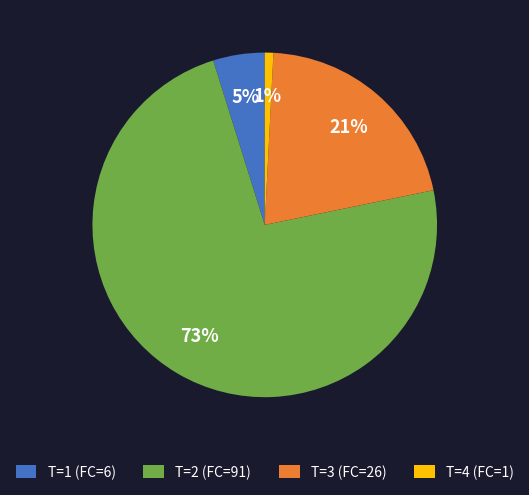

Does any single category account for the majority?

Yes